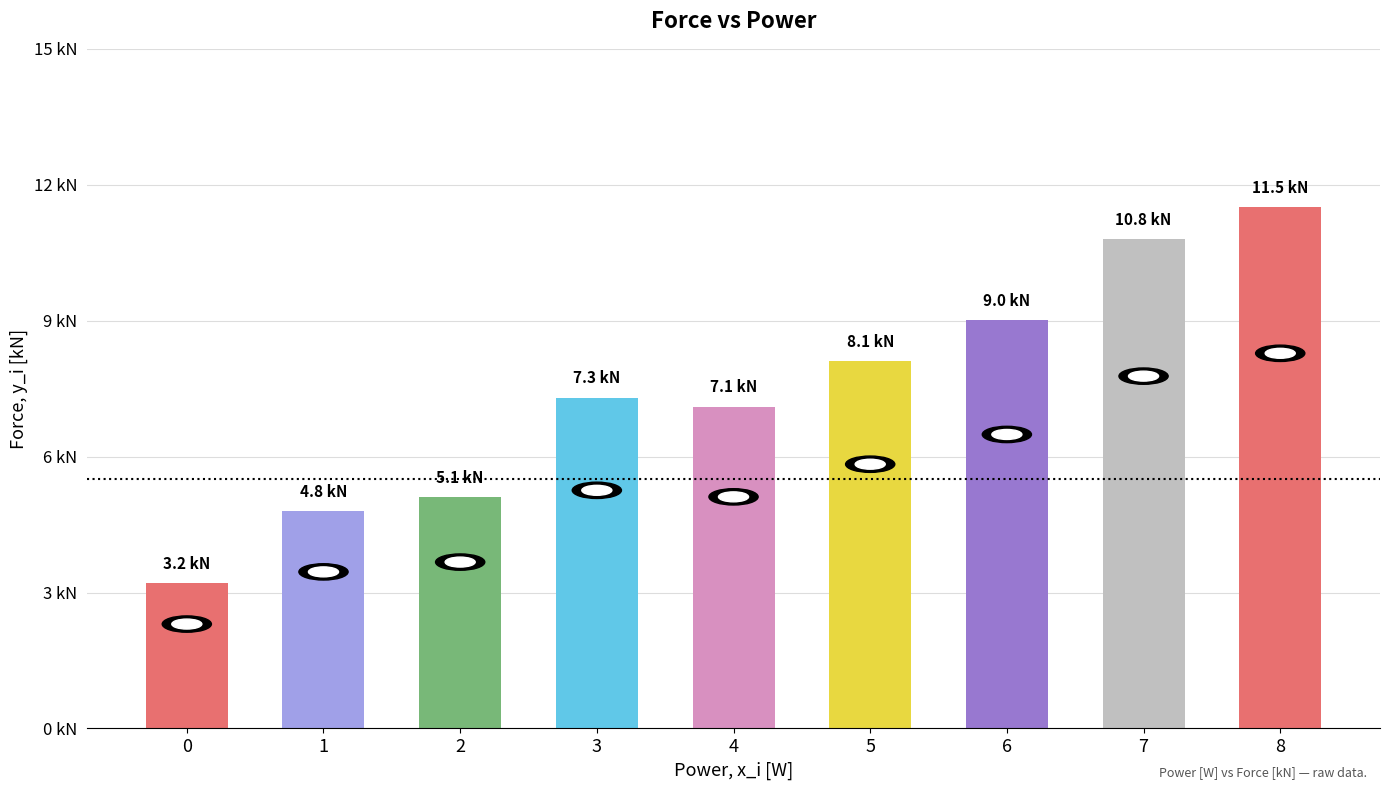

What is the maximum value shown in the chart?

11.5